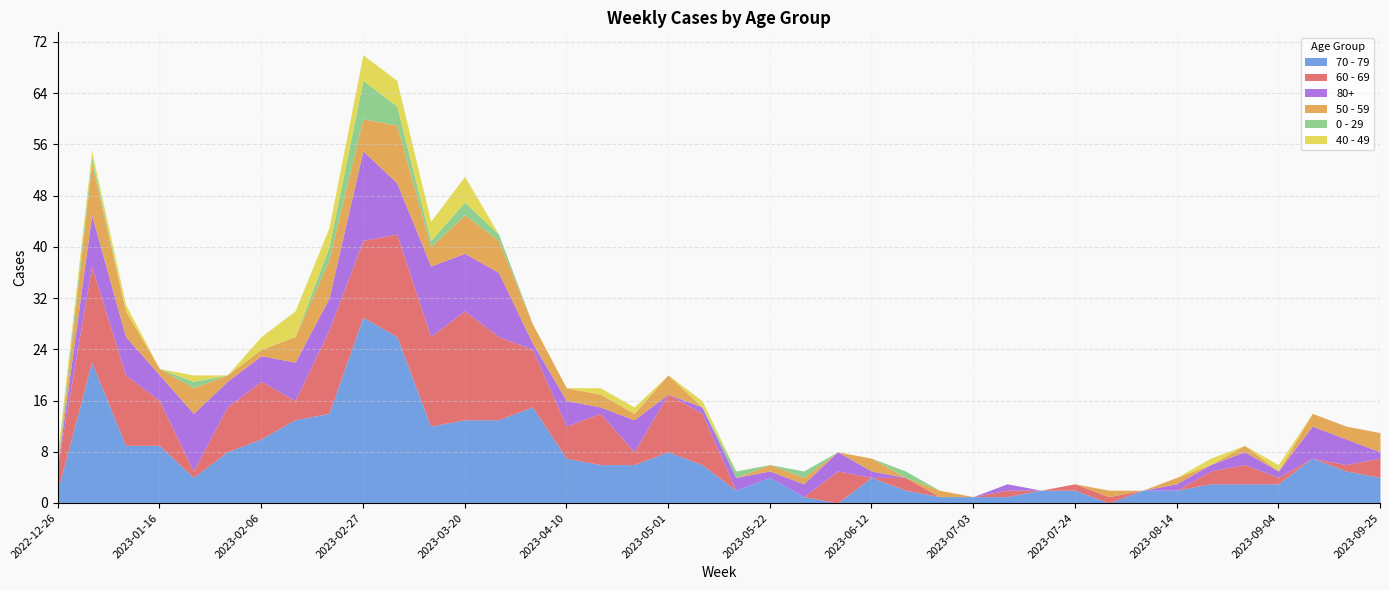

The value of 50 - 59 at 2023-04-03 is 2. True or false?

False